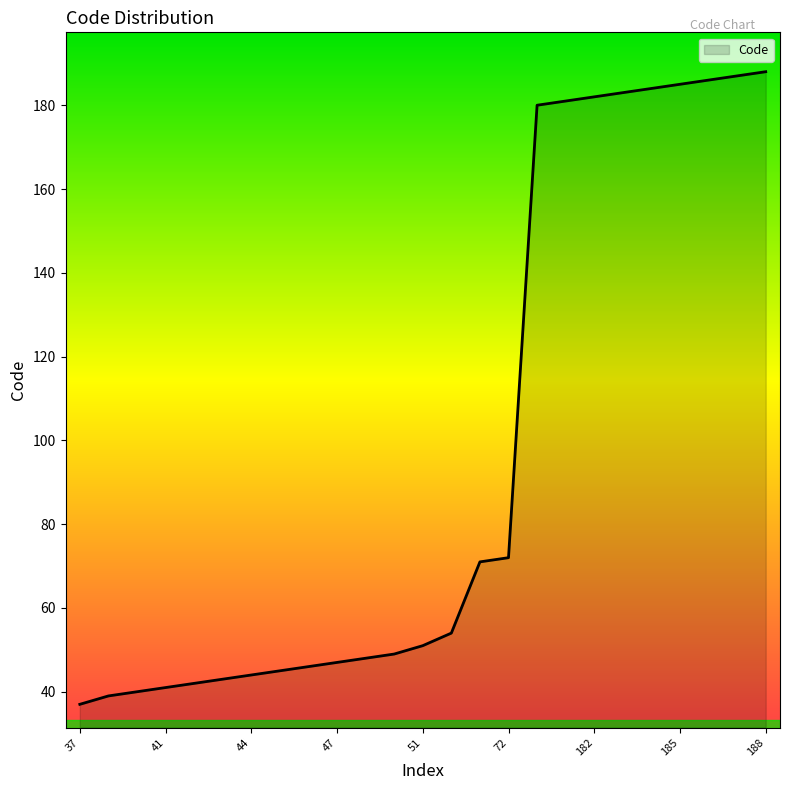

What is the maximum value shown in the chart?

188